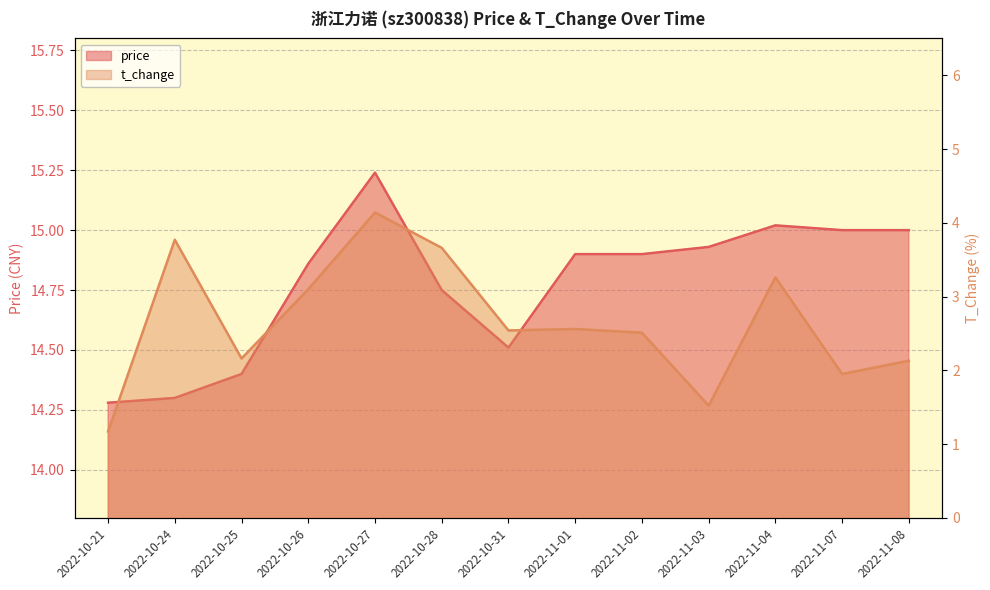

Where does the t_change series first go above 2?

2022-10-24